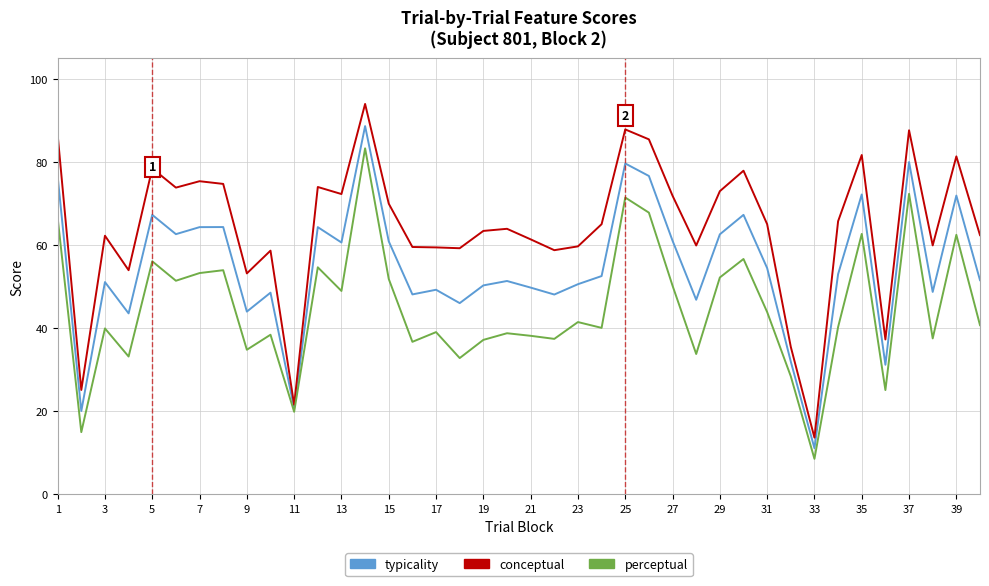

List the series in order of their overall mean, lowest first.

perceptual, typicality, conceptual